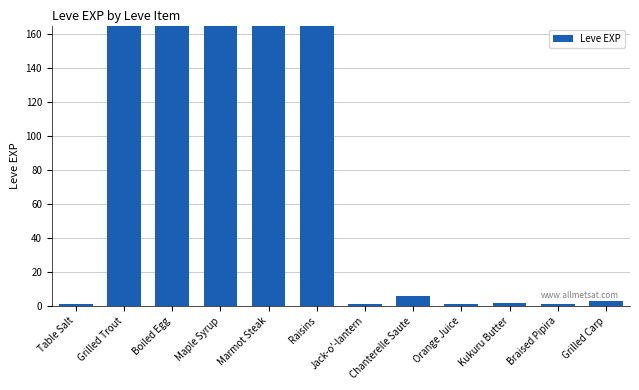

Reading left to right, list all the values displayed in this chart.

Table Salt=1	Grilled Trout=540	Boiled Egg=630	Maple Syrup=370	Marmot Steak=900	Raisins=370	Jack-o'-lantern=1	Chanterelle Saute=6	Orange Juice=1	Kukuru Butter=2	Braised Pipira=1	Grilled Carp=3